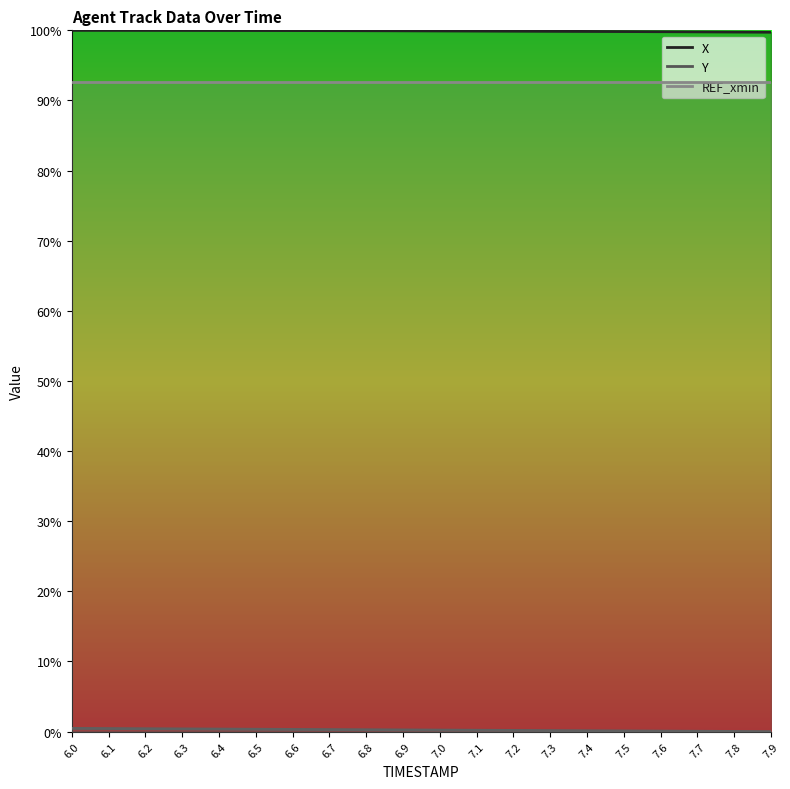

Reading left to right, transcribe all the data shown in this chart.

X: 6.0=1.0	6.1=1.0	6.2=1.0	6.3=1.0	6.4=1.0	6.5=1.0	6.6=1.0	6.7=1.0	6.8=1.0	6.9=1.0	7.0=1.0	7.1=1.0	7.2=1.0	7.3=1.0	7.4=1.0	7.5=1.0	7.6=1.0	7.7=1.0	7.8=1.0	7.9=1.0
Y: 6.0=0.0	6.1=0.0	6.2=0.0	6.3=0.0	6.4=0.0	6.5=0.0	6.6=0.0	6.7=0.0	6.8=0.0	6.9=0.0	7.0=0.0	7.1=0.0	7.2=0.0	7.3=0.0	7.4=0.0	7.5=0.0	7.6=0.0	7.7=0.0	7.8=0.0	7.9=0.0
REF_xmin: 6.0=0.9	6.1=0.9	6.2=0.9	6.3=0.9	6.4=0.9	6.5=0.9	6.6=0.9	6.7=0.9	6.8=0.9	6.9=0.9	7.0=0.9	7.1=0.9	7.2=0.9	7.3=0.9	7.4=0.9	7.5=0.9	7.6=0.9	7.7=0.9	7.8=0.9	7.9=0.9